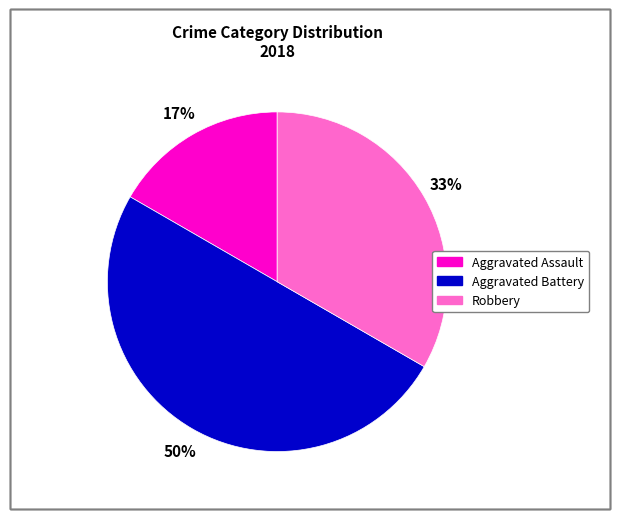

To the nearest percent, what is the average slice percentage?

33%